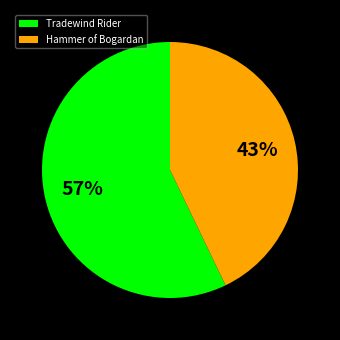

What percentage is the Hammer of Bogardan slice, to the nearest percent?

43%